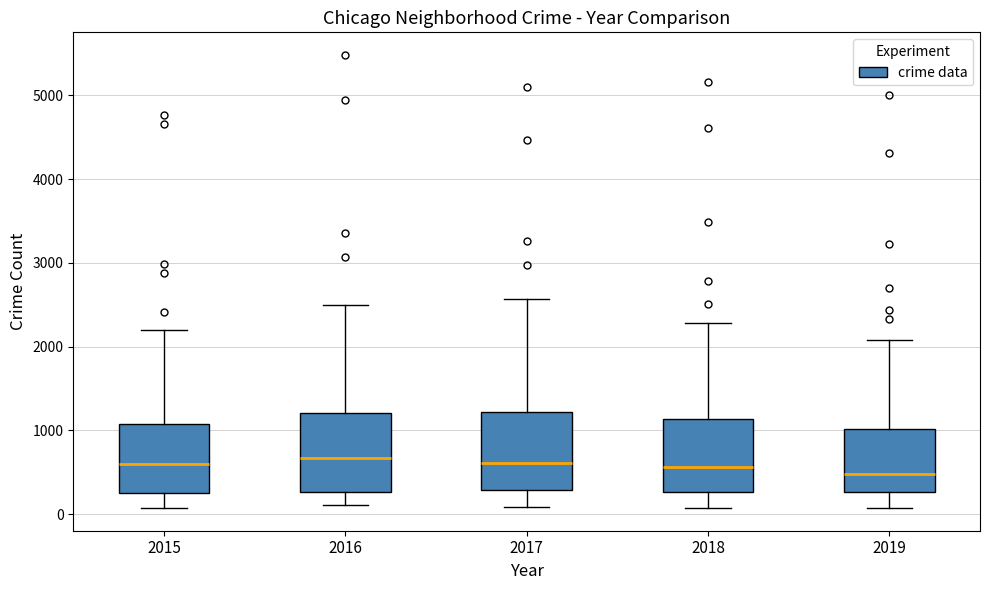

Where is the upper edge of the box at x = 2019 on the y-axis? The values are not printed on the chart, so give them approximately, as read against the axis.

1000